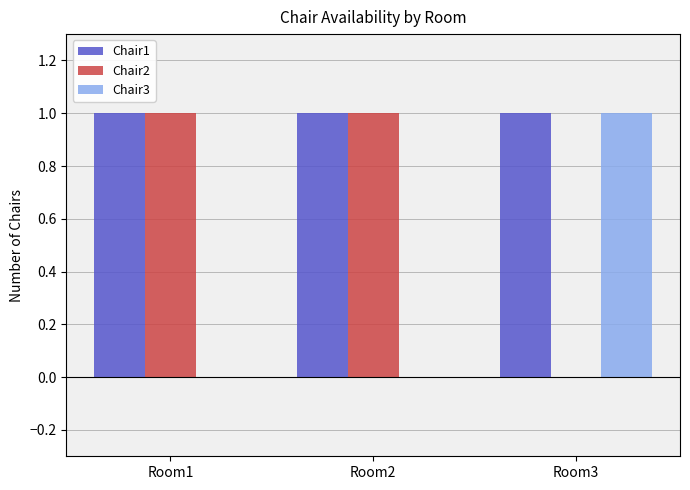

Which series has the largest total across all categories?

Chair1